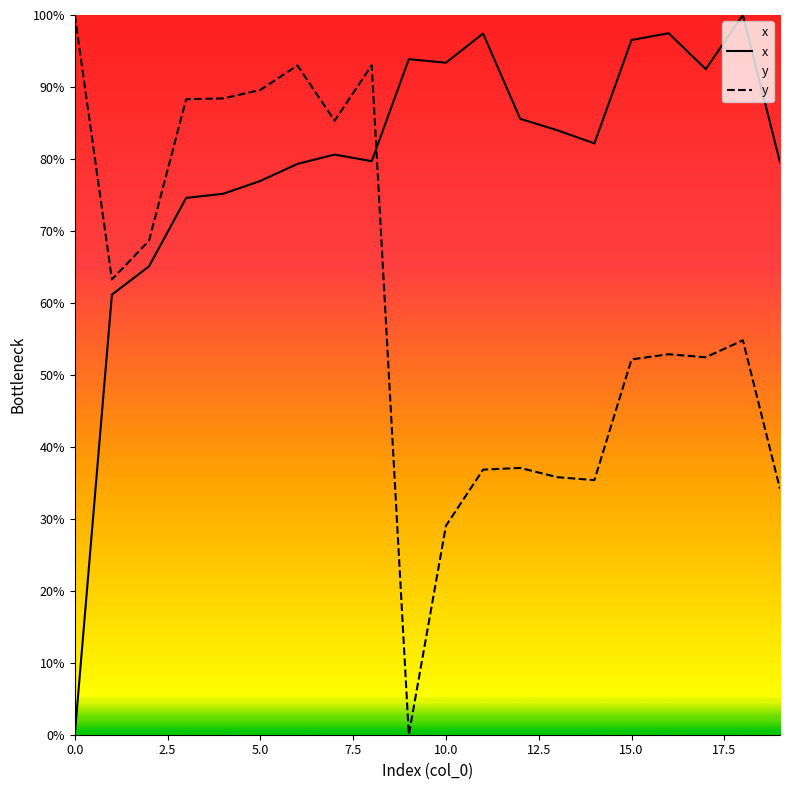

True or false: y and x cross at least once.

True